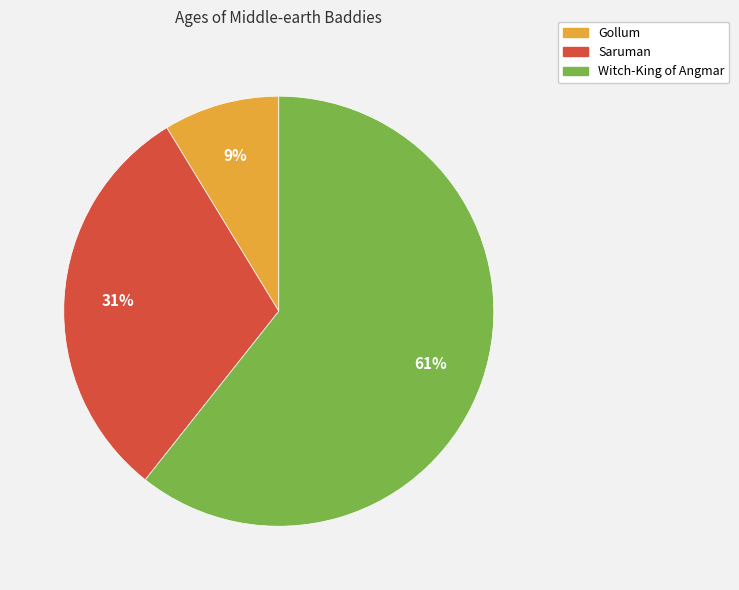

Is Saruman the majority of the pie?

No